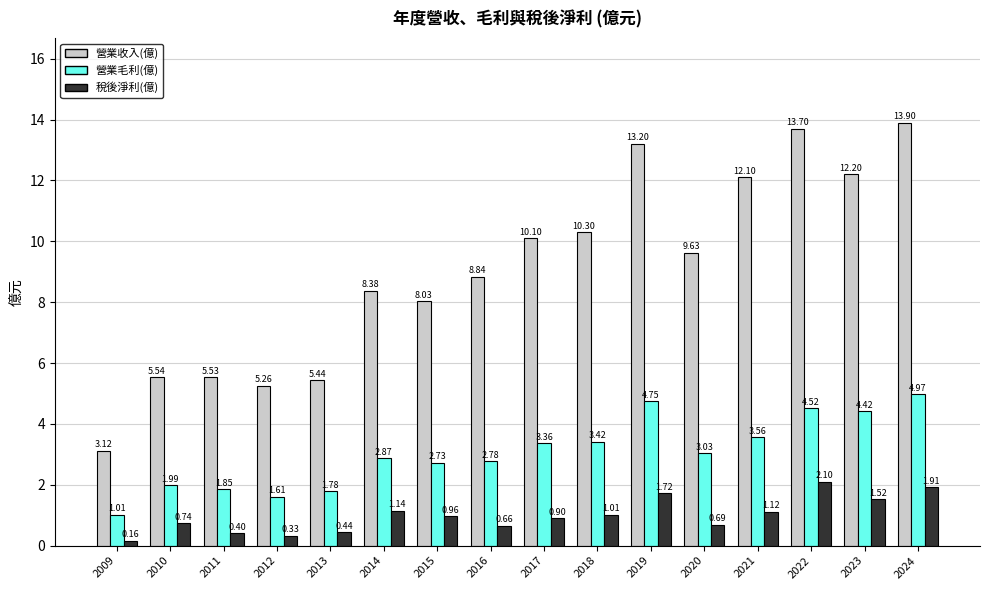

What are all the series names shown in the legend?

營業收入(億), 營業毛利(億), 稅後淨利(億)